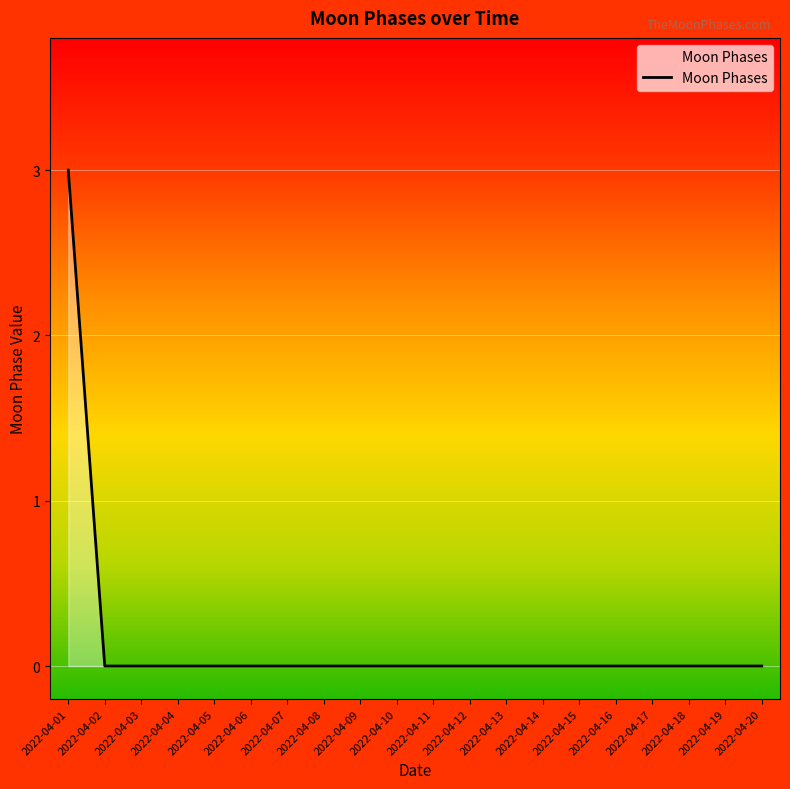

At which category does the chart reach its peak across all series?

2022-04-01